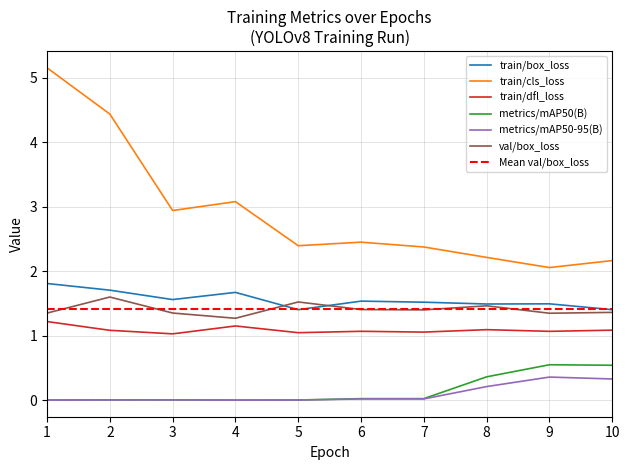

Reading left to right, transcribe all the data shown in this chart.

train/box_loss: 1=1.8	2=1.7	3=1.6	4=1.7	5=1.4	6=1.5	7=1.5	8=1.5	9=1.5	10=1.4
train/cls_loss: 1=5.2	2=4.4	3=2.9	4=3.1	5=2.4	6=2.5	7=2.4	8=2.2	9=2.1	10=2.2
train/dfl_loss: 1=1.2	2=1.1	3=1.0	4=1.2	5=1.0	6=1.1	7=1.1	8=1.1	9=1.1	10=1.1
metrics/mAP50(B): 1=0.0	2=0.0	3=0.0	4=0.0	5=0.0	6=0.0	7=0.0	8=0.4	9=0.5	10=0.5
metrics/mAP50-95(B): 1=0.0	2=0.0	3=0.0	4=0.0	5=0.0	6=0.0	7=0.0	8=0.2	9=0.4	10=0.3
val/box_loss: 1=1.4	2=1.6	3=1.4	4=1.3	5=1.5	6=1.4	7=1.4	8=1.5	9=1.3	10=1.4